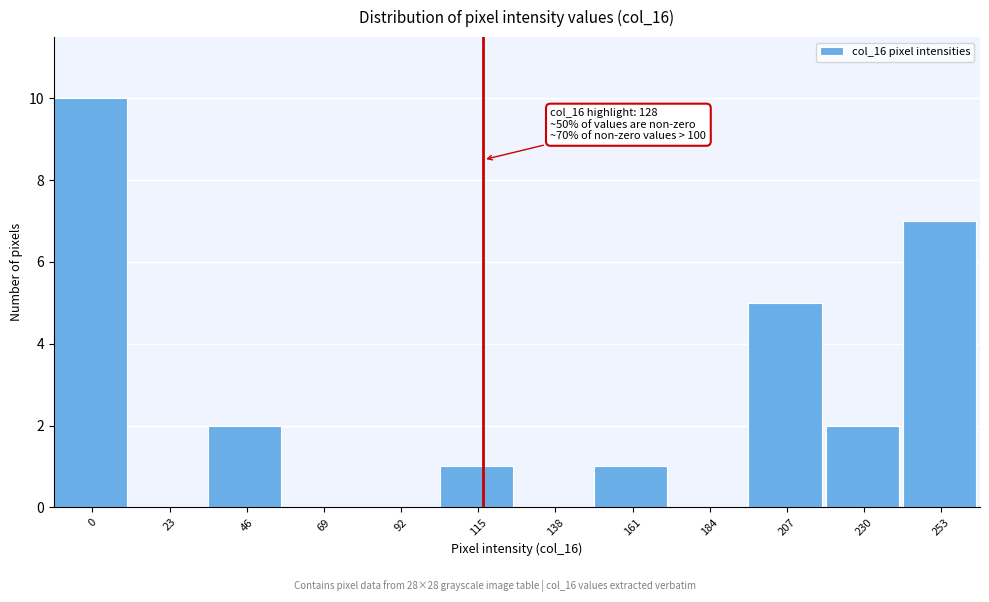

Reading left to right, list all the values displayed in this chart.

0=10	23=0	46=2	69=0	92=0	115=1	138=0	161=1	184=0	207=5	230=2	253=7